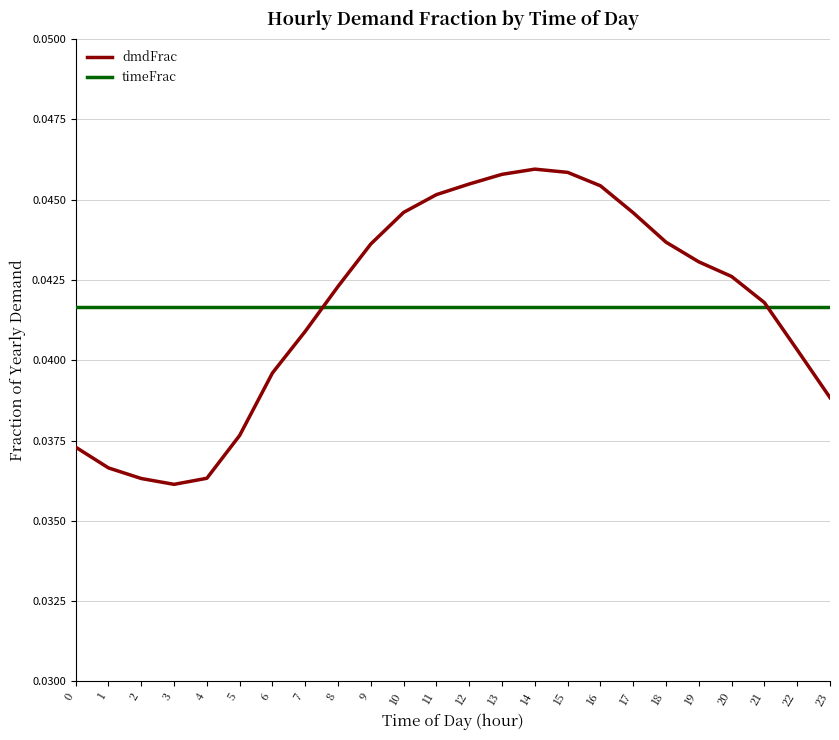

Which series has the widest spread of values?

dmdFrac